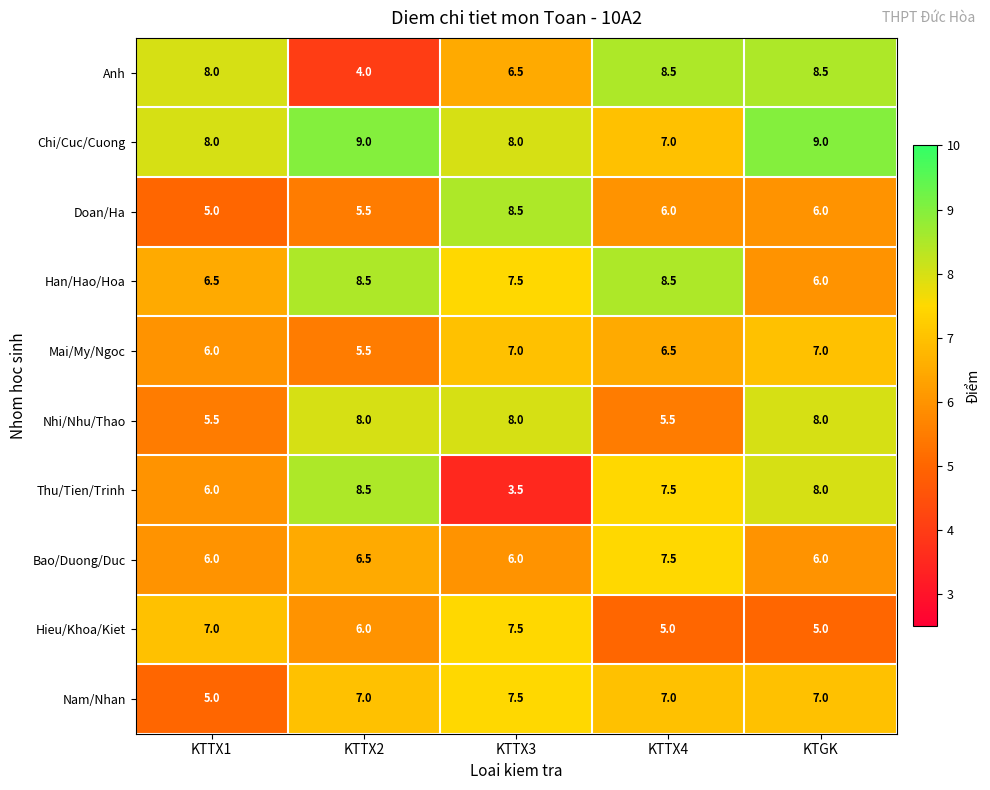

Which series has the largest total across all categories?

Chi/Cuc/Cuong